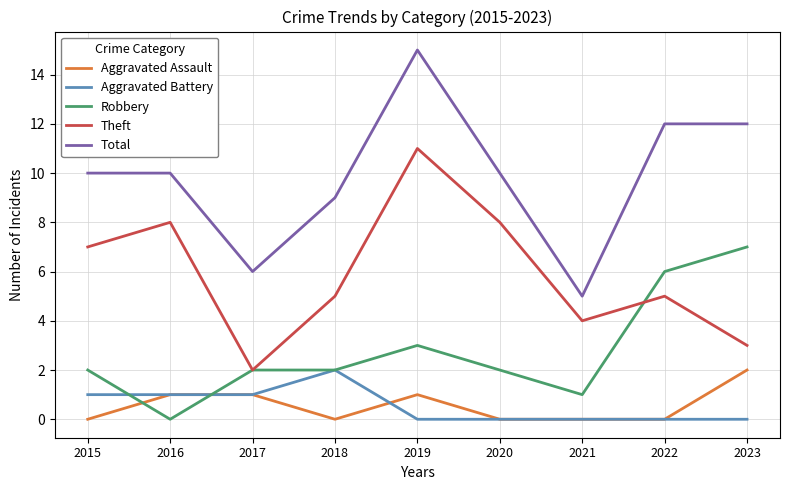

The Robbery series shows 1 at 2021. True or false?

True